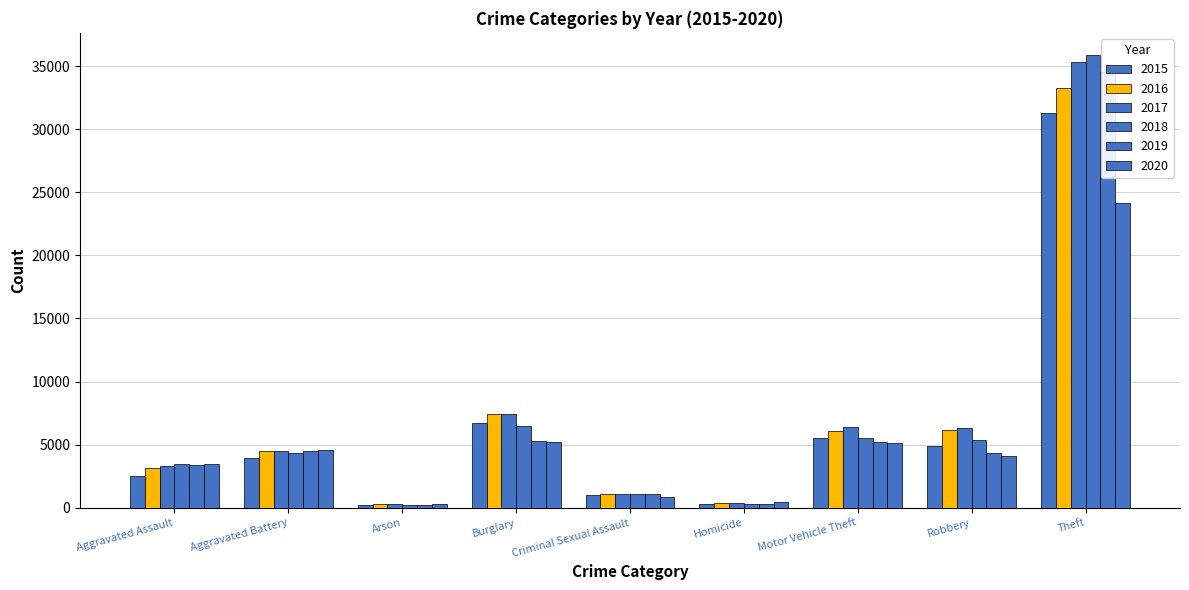

Rank the series at Theft from highest to lowest value.

2018, 2017, 2019, 2016, 2015, 2020